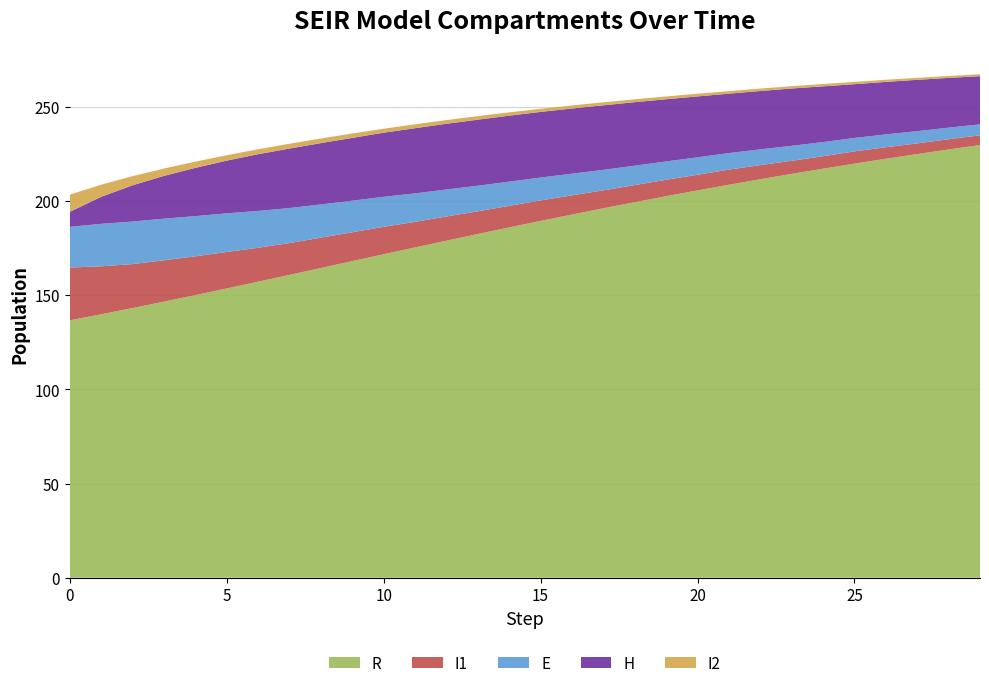

What is the lowest value of the R series?

136.7